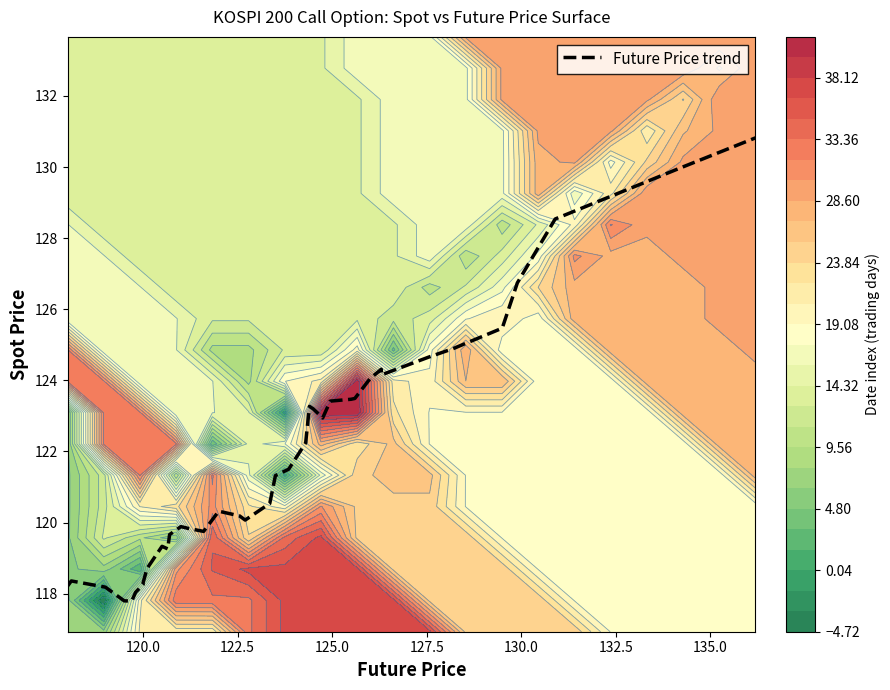

Reading right to left, extract all data points from this chart.

130.8	129.9	128.5	126.7	125.5	124.9	124.7	124.2	124.3	124.0	123.5	123.5	123.4	122.9	123.2	123.3	122.2	121.5	121.3	120.5	120.1	120.2	120.3	119.8	119.8	119.9	119.7	119.3	119.3	118.7	118.3	118.3	118.0	117.8	117.8	118.2	118.4	118.2